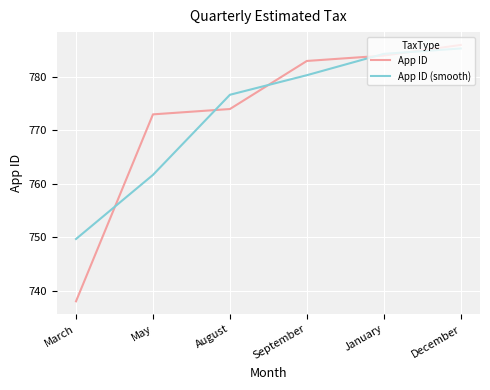

What position from the left is May?

2